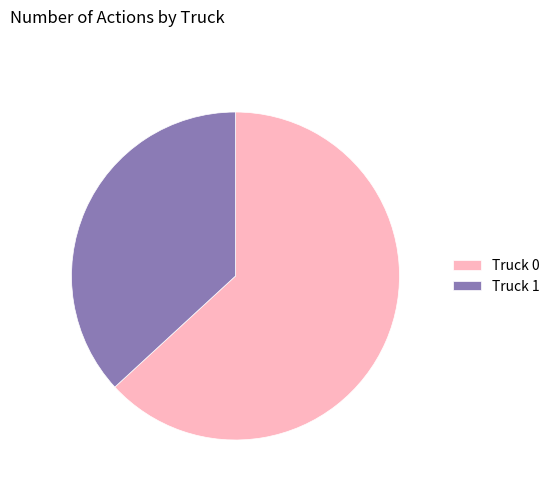

The Truck 1 slice represents 49% of the pie. True or false?

False